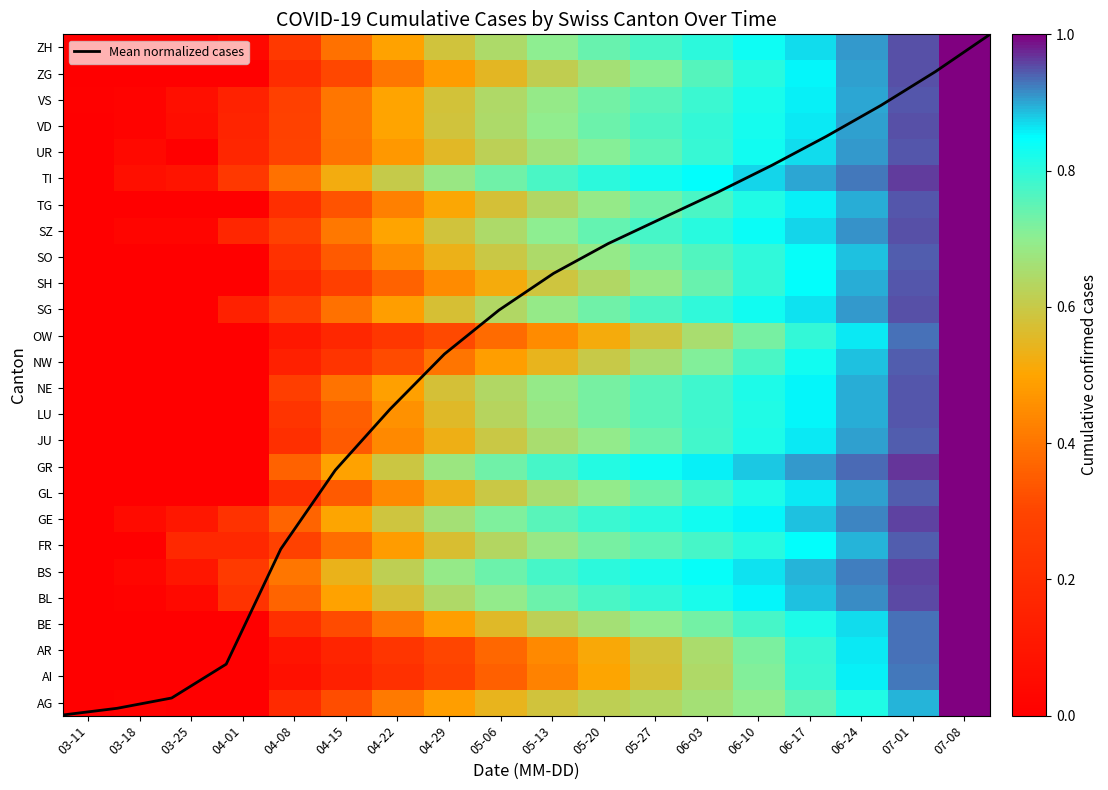

How many series are shown in this chart?

27